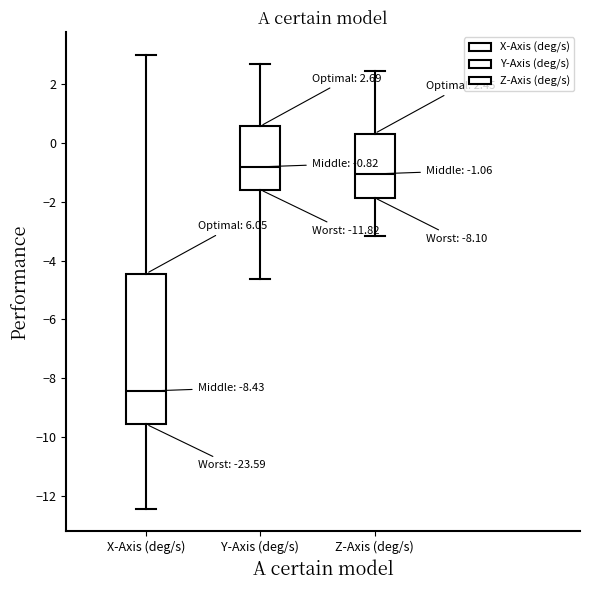

Comparing the boxes themselves (not the whiskers), which one is the tallest?

X-Axis (deg/s)